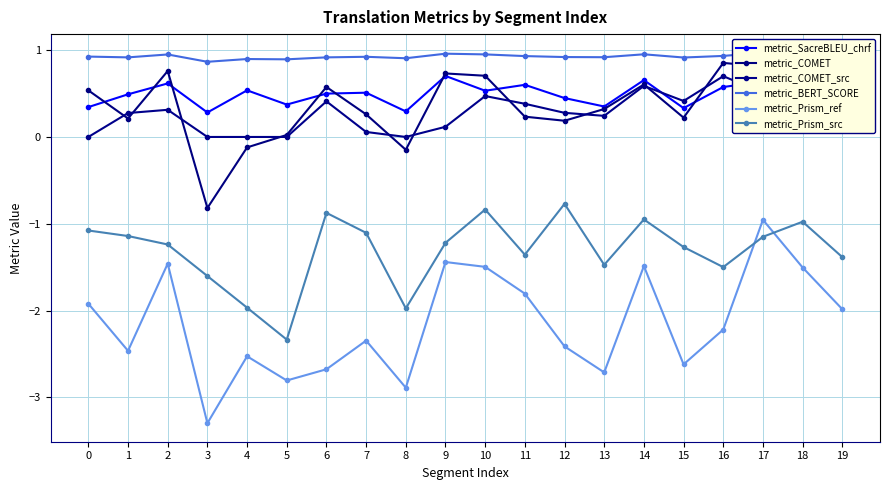

Is this an area chart (filled region under the line)?

No